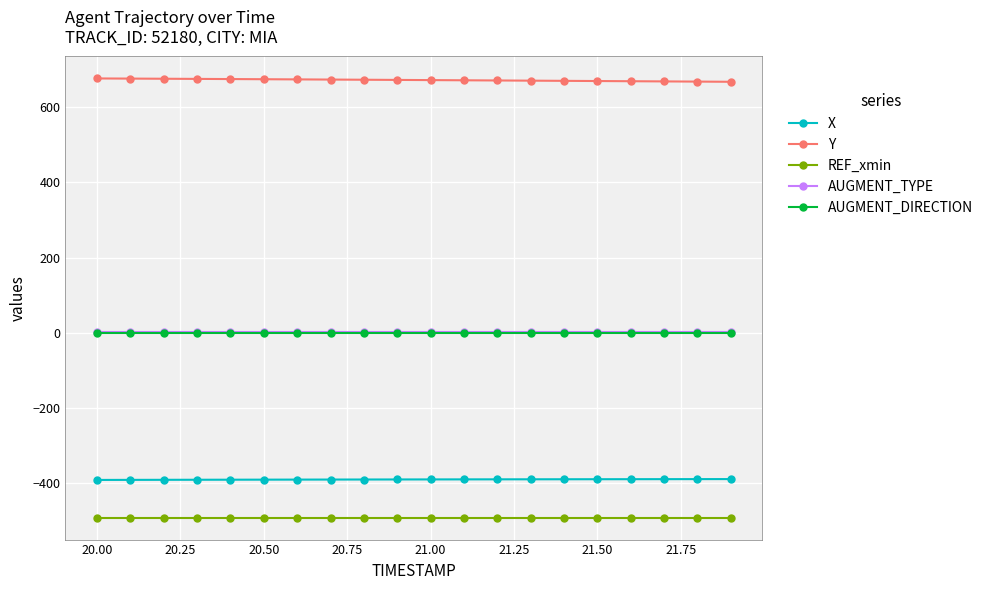

What is the value of the Y point at the 12th from the left?

672.0